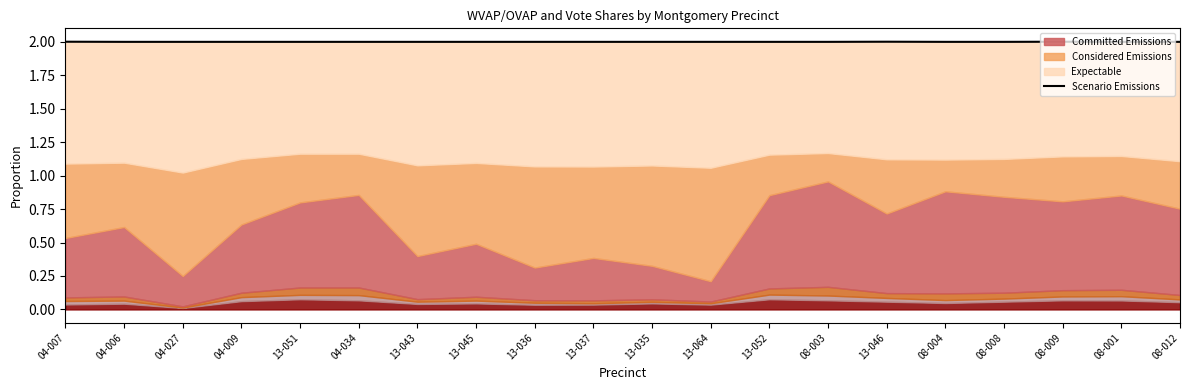

What is the ratio of the value at 13-045 to the value at 08-008?

1.0